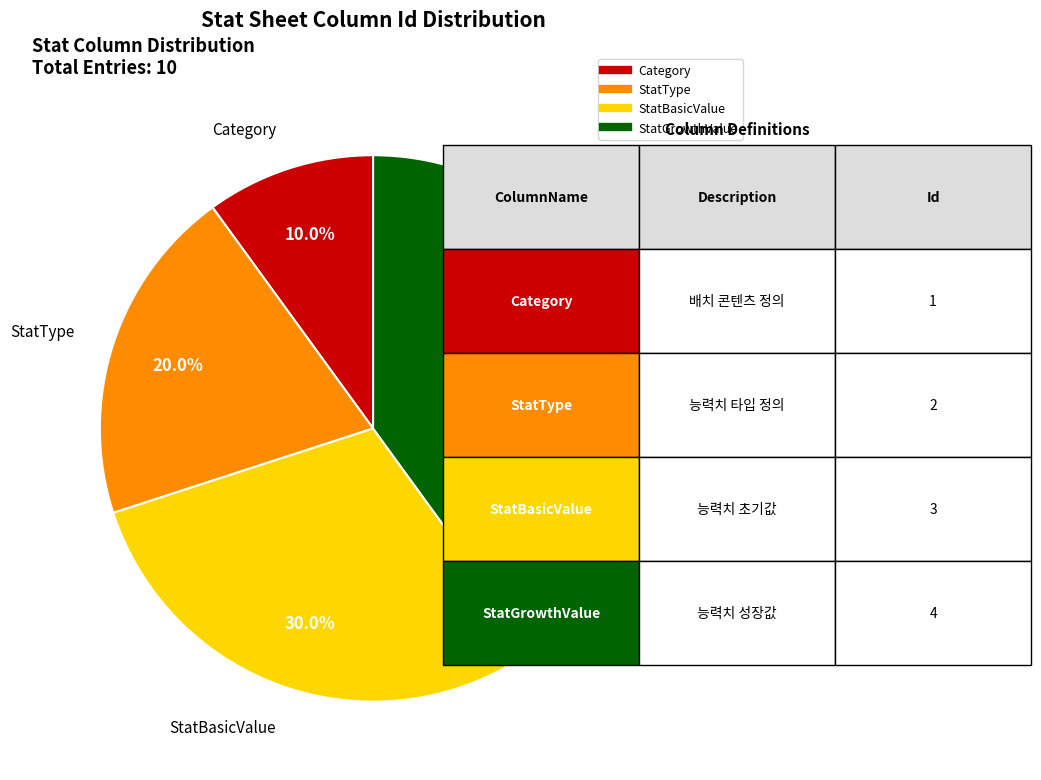

Rank the categories by value from lowest to highest.

Category, StatType, StatBasicValue, StatGrowthValue